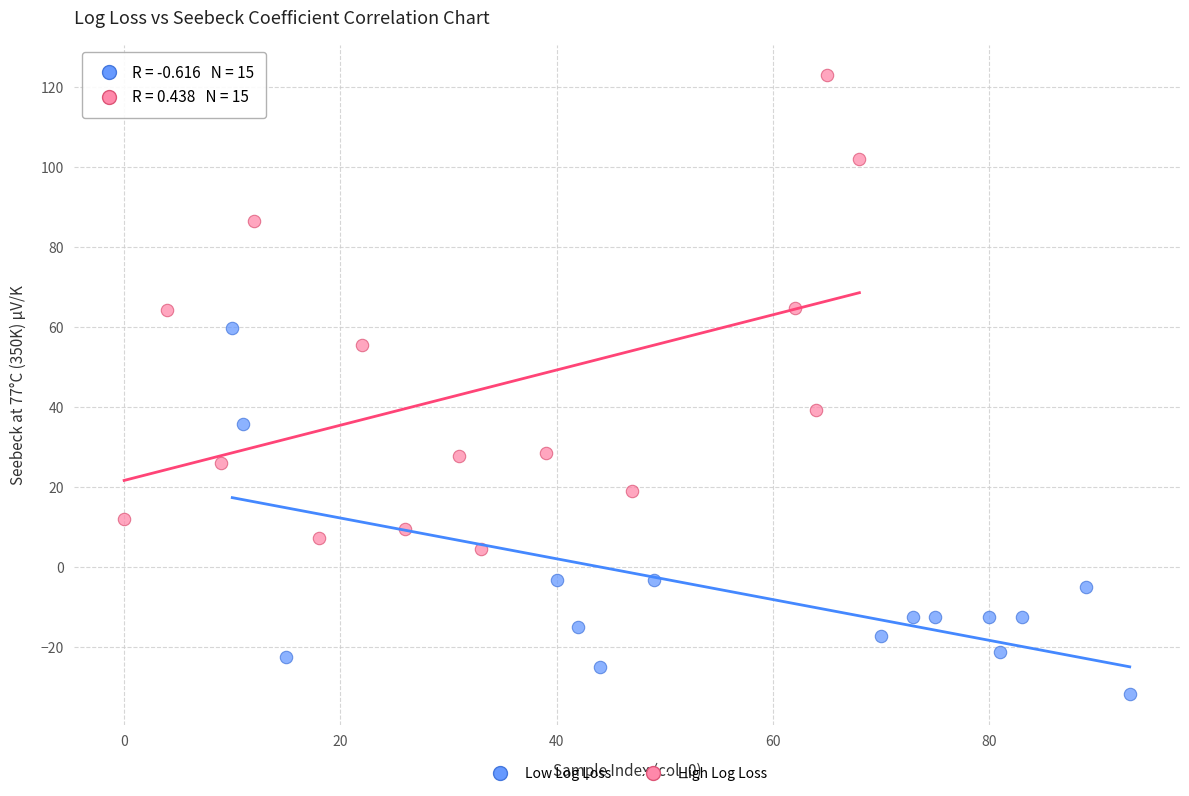

Which series contains the lowest Y value?

Low Log Loss